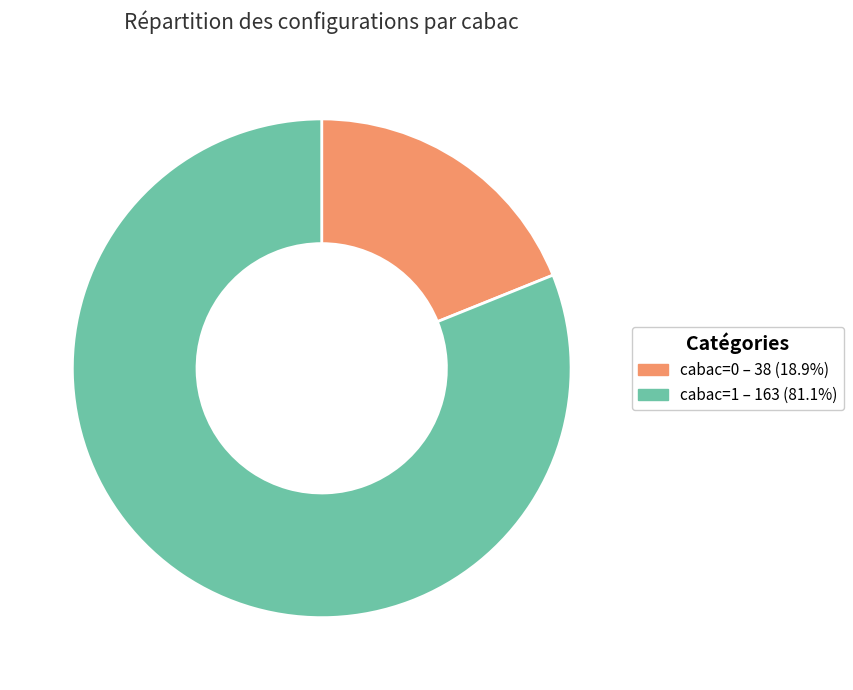

True or false: cabac=1 accounts for 81% of the total.

True